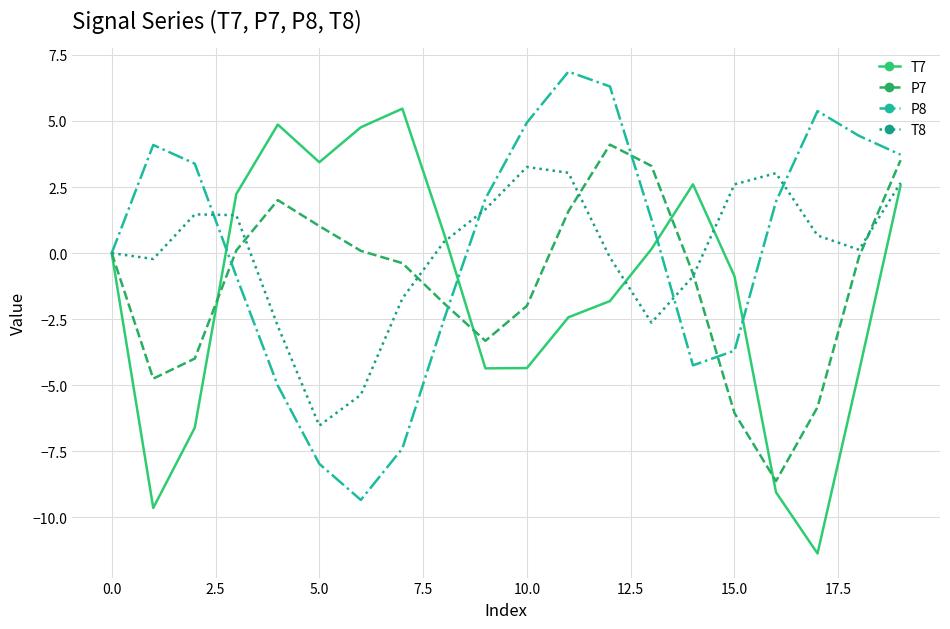

Rank the series by their maximum value, from highest to lowest.

P8, T7, P7, T8